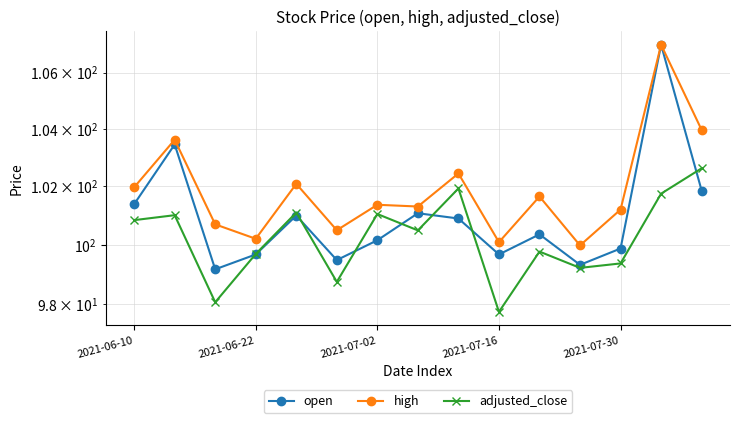

What is the average value of the open series?

101.0